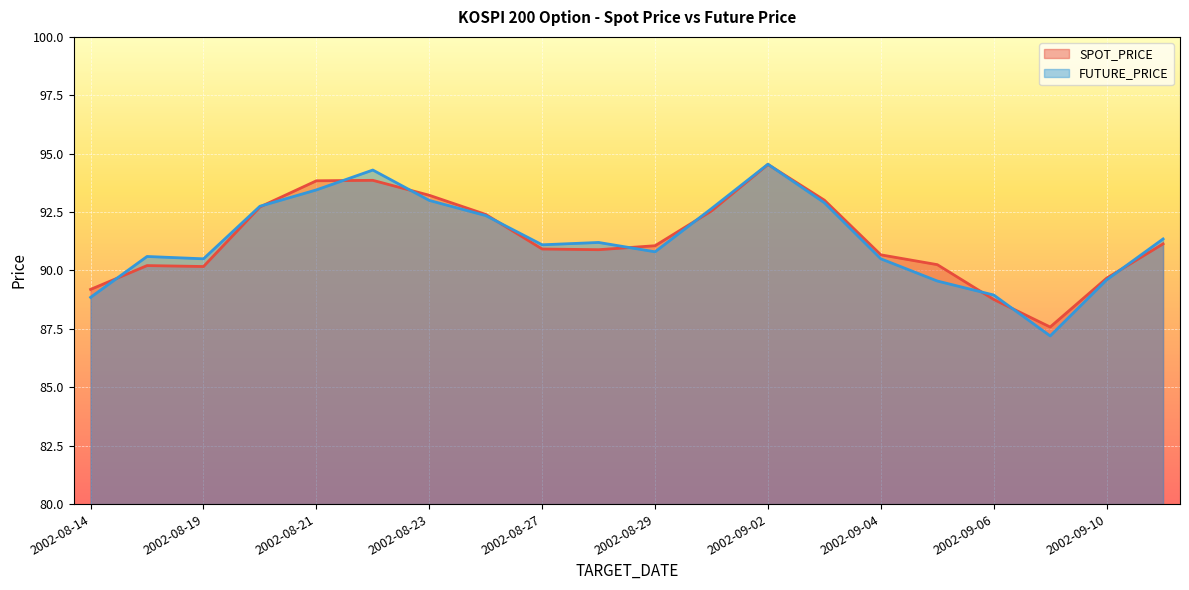

Which category has the highest value across all series?

2002-09-02